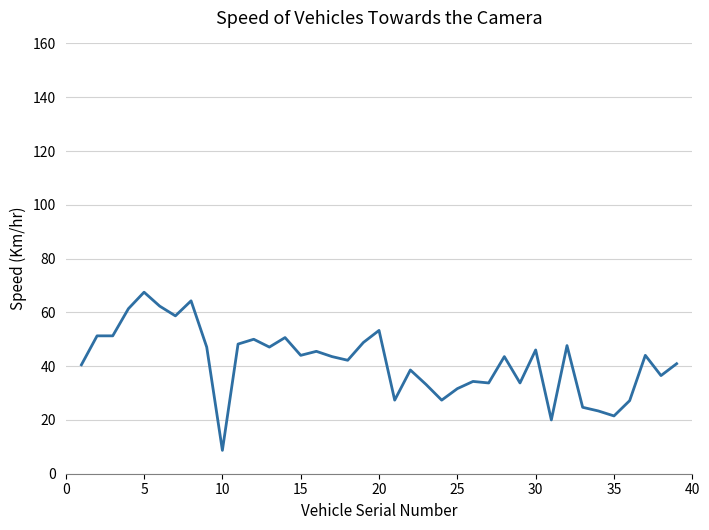

What is the minimum value shown in the chart?

8.7